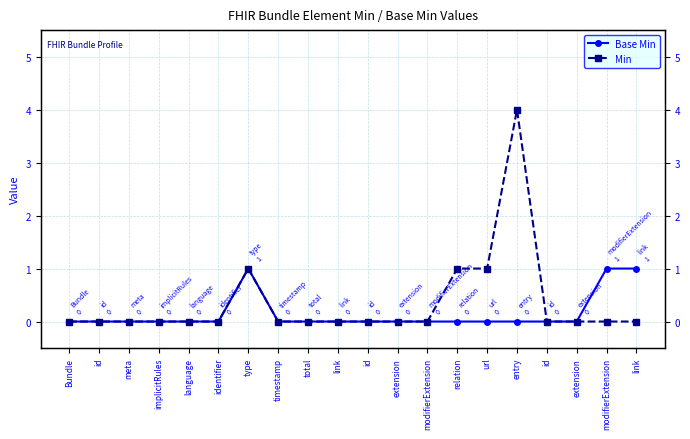

How many values in Base Min are above zero?

3